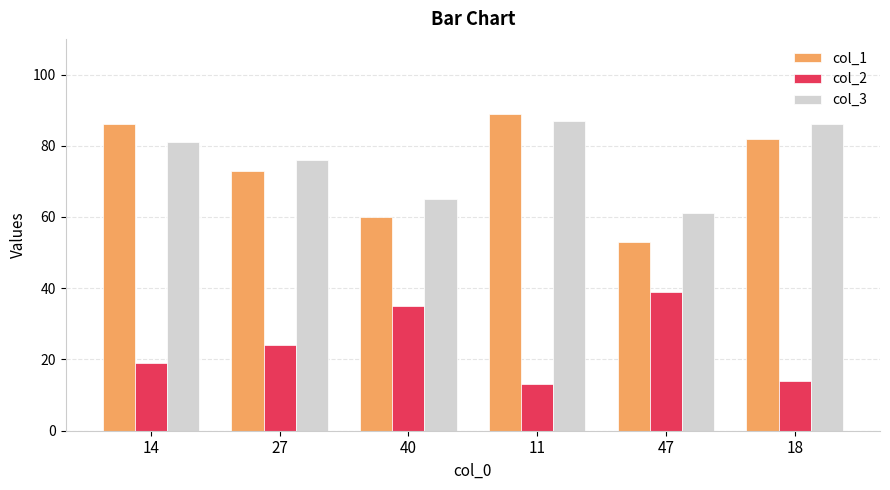

What is the difference between the highest and lowest values at 47?

22